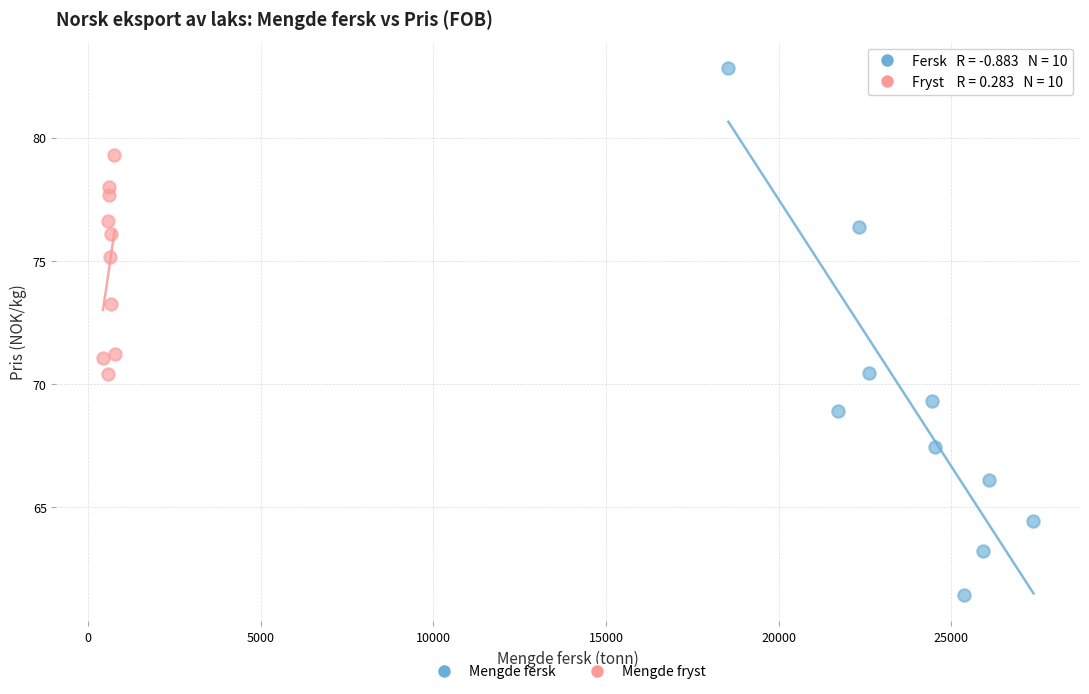

What are all the series names shown in the legend?

Mengde fersk, Mengde fryst